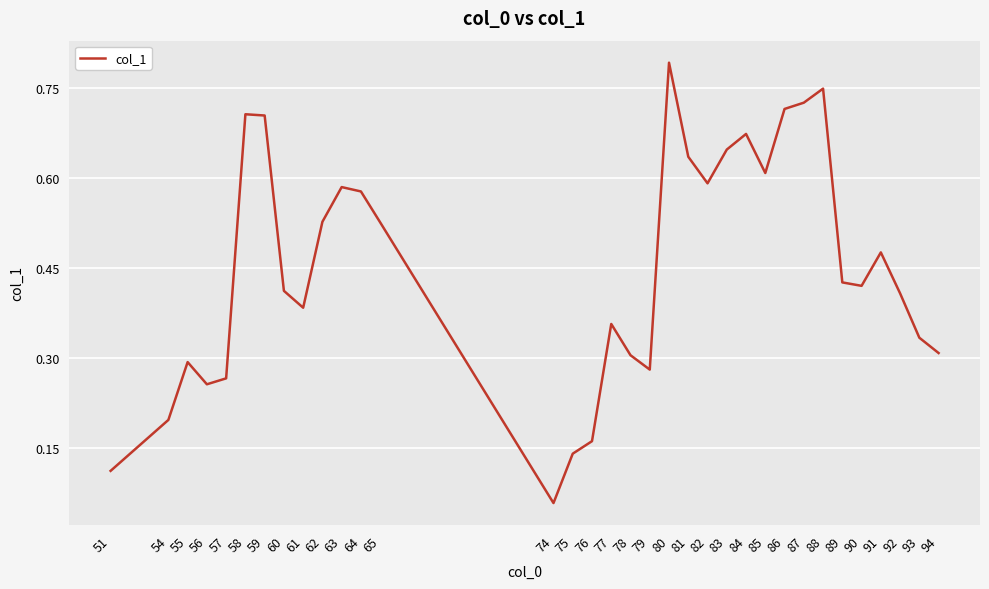

At which category does the data reach its first local peak?

55